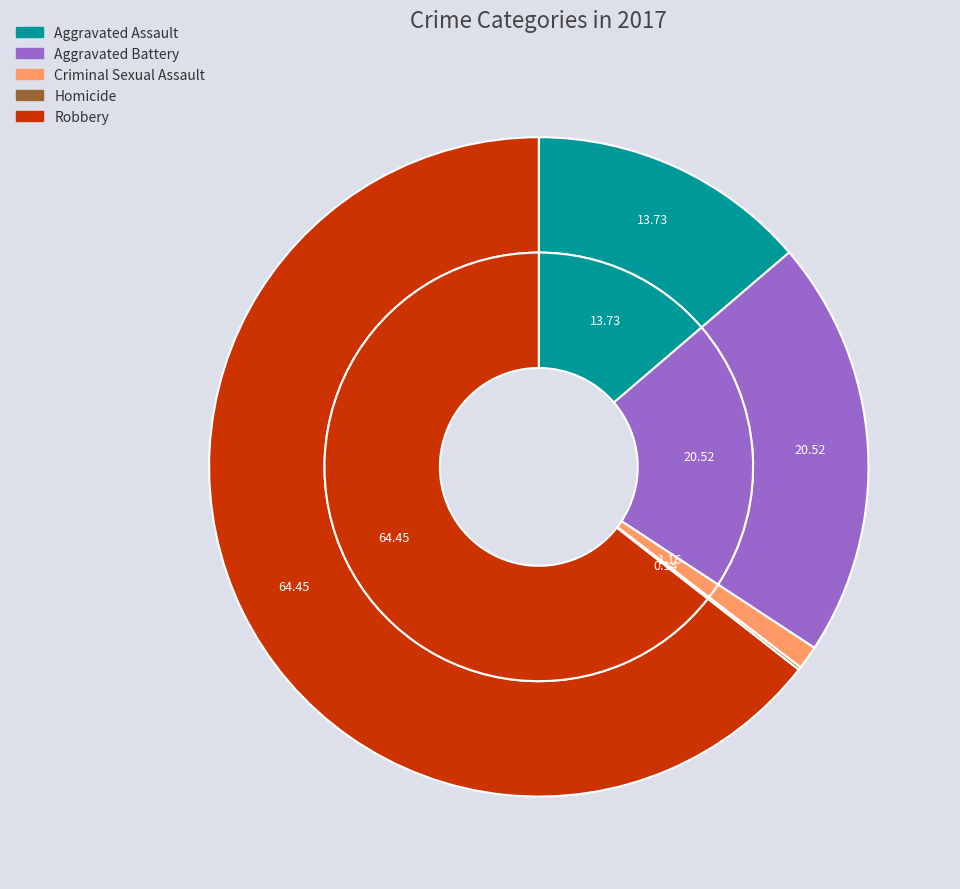

What is the largest slice in the pie chart?

Robbery